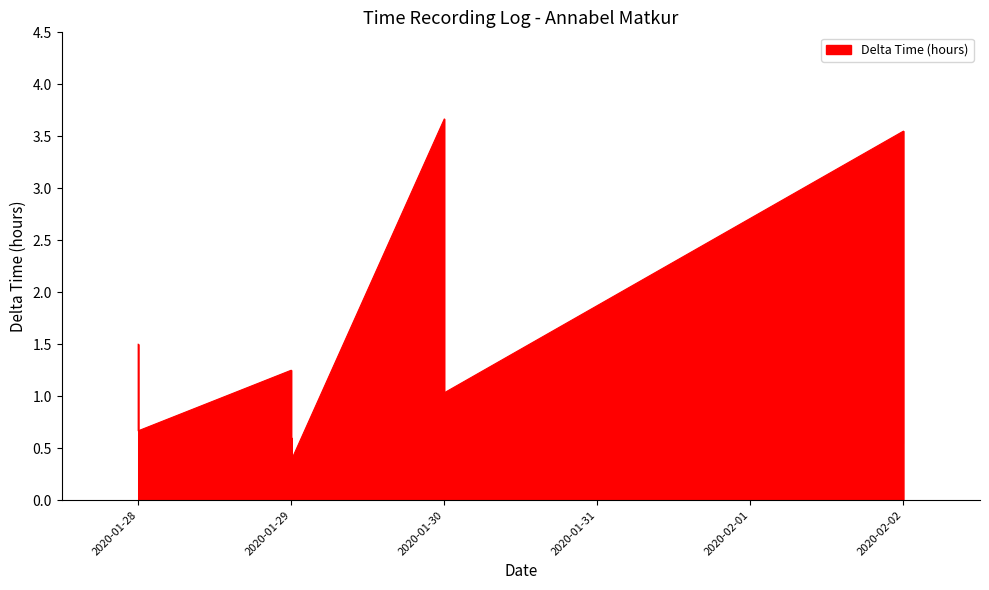

Which category has the lowest value across all series?

2020-01-29